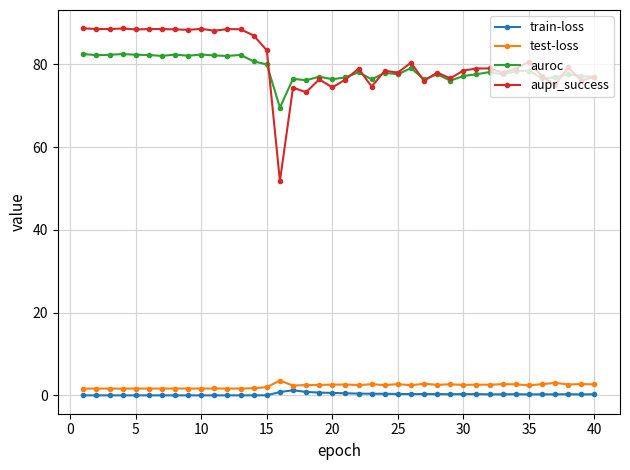

True or false: test-loss and aupr_success intersect in this chart.

False